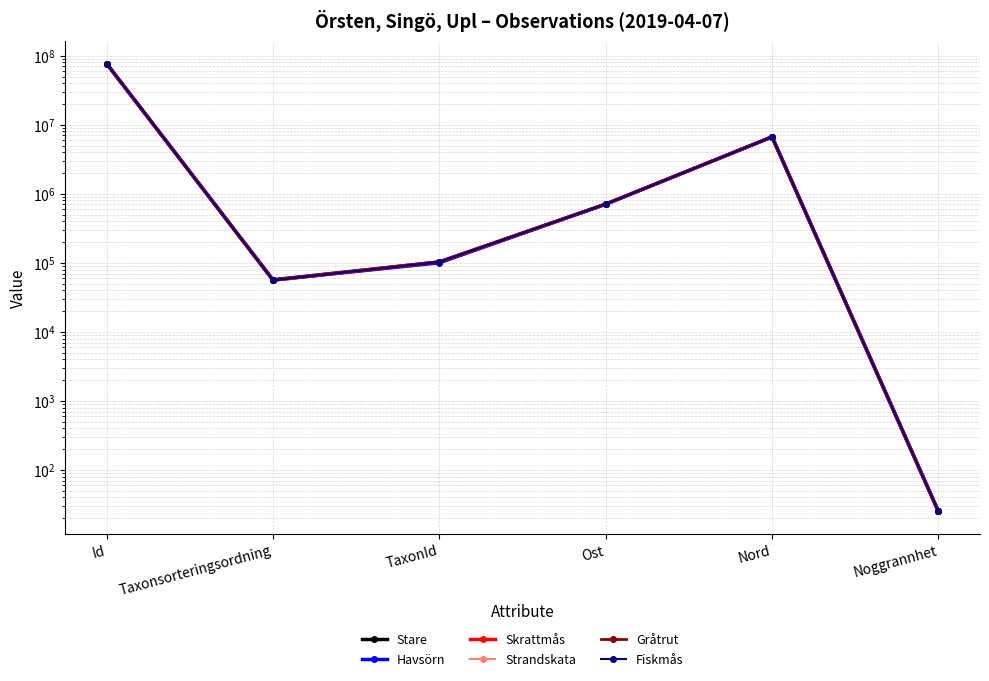

What position from the left is Ost?

4